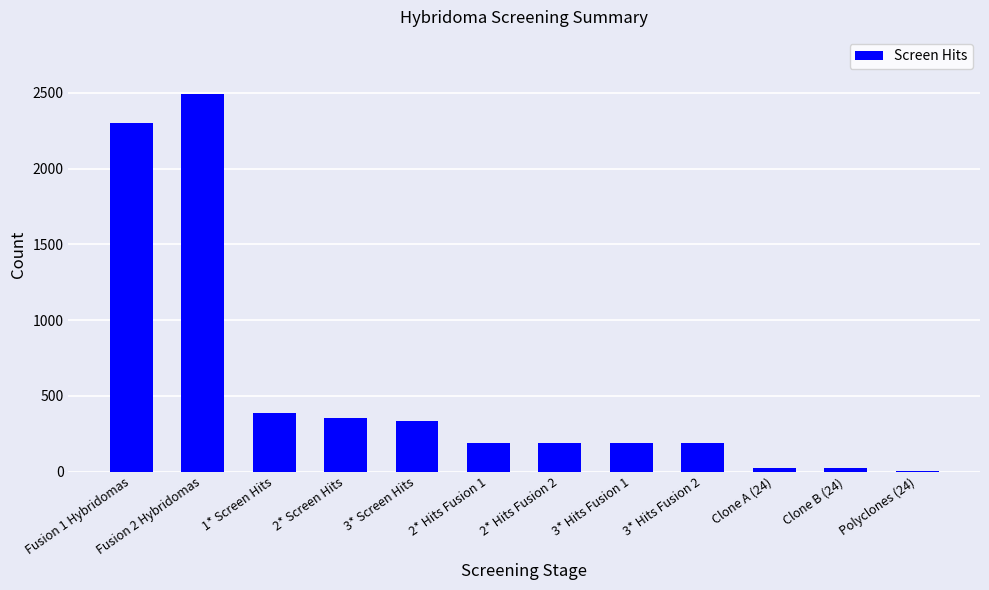

At which label is the value closest to 1249?

1* Screen Hits